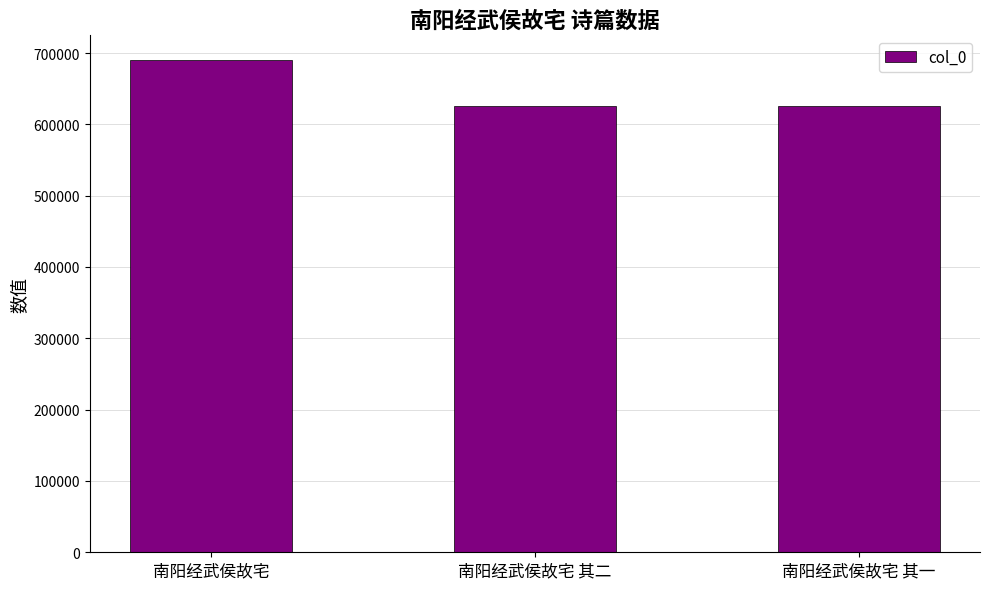

At which category does the chart reach its peak across all series?

南阳经武侯故宅